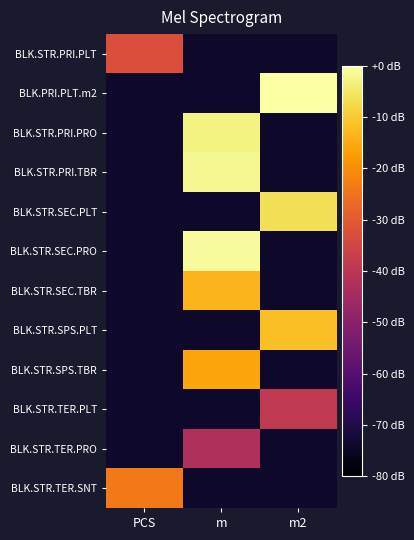

Between m and m2, which series saw the biggest shift?

BLK.PRI.PLT.m2